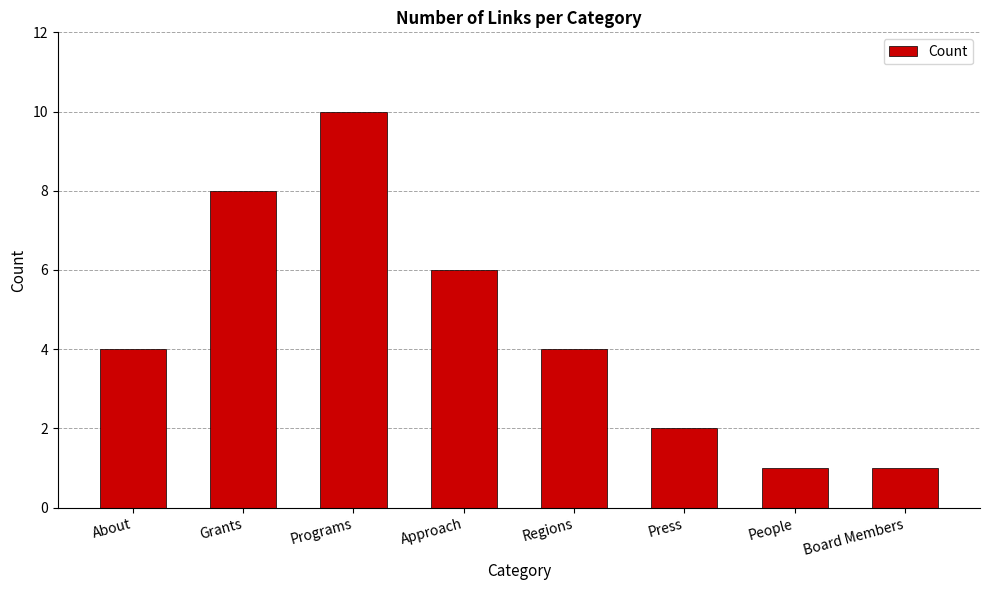

Between Grants and Board Members, which is larger?

Grants